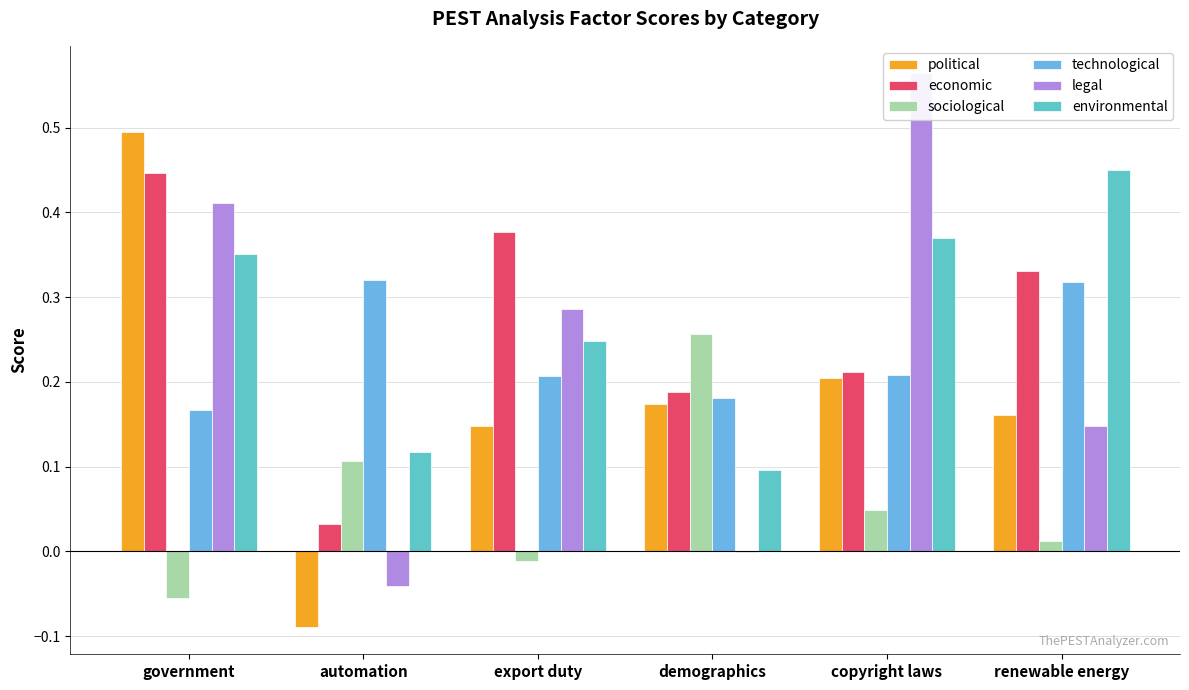

True or false: sociological has a value of 0.2 at automation.

False